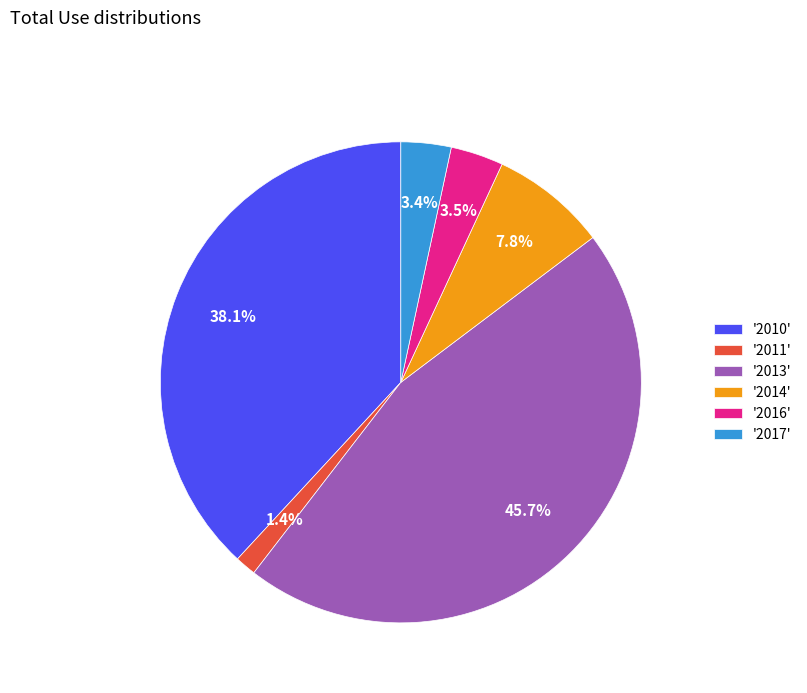

How many segments does this pie chart have?

6